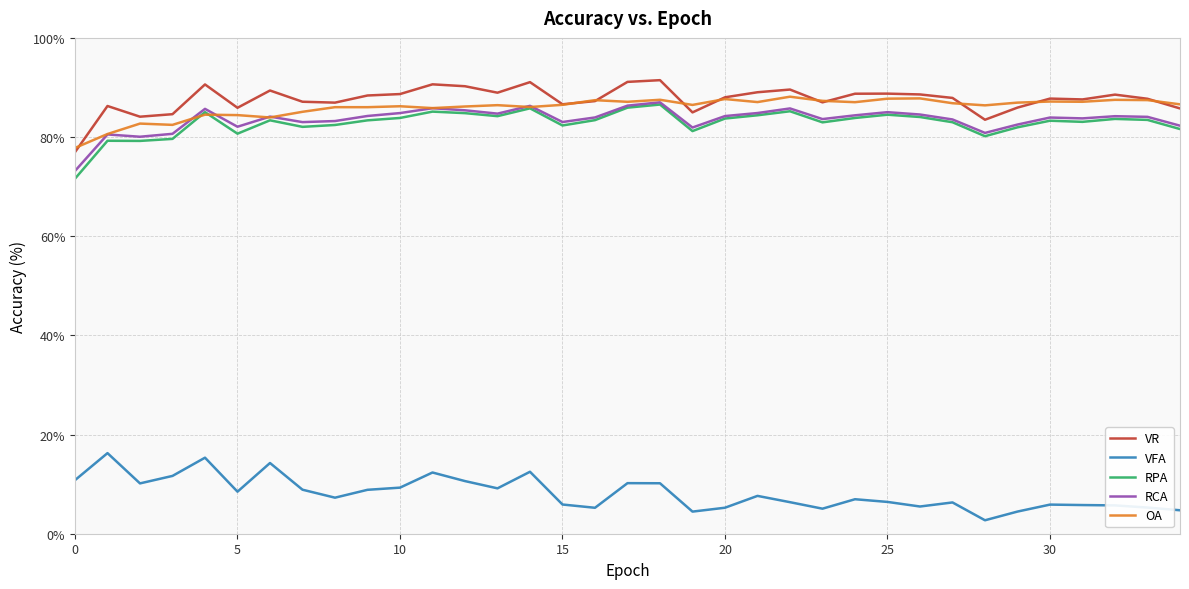

True or false: VFA and VR intersect in this chart.

False